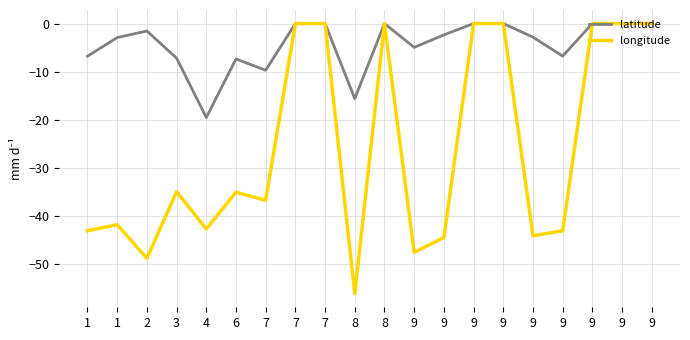

How many lines are shown in the chart?

2